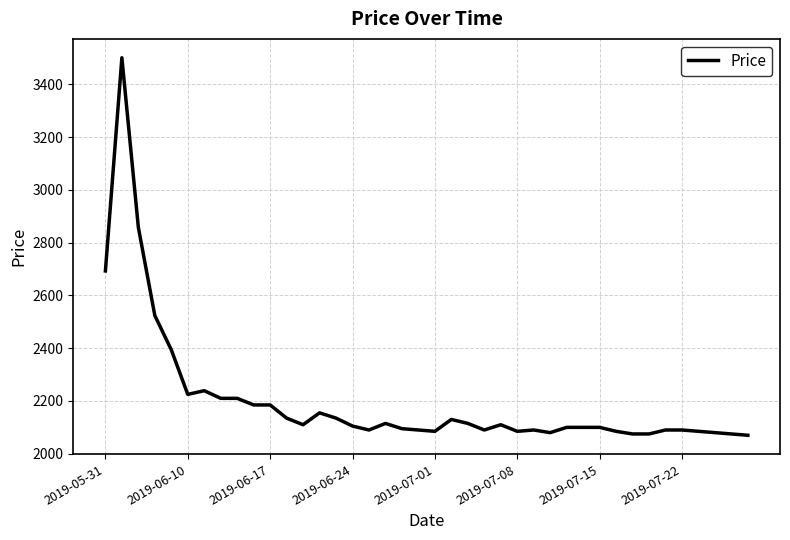

What is the minimum value shown in the chart?

2070